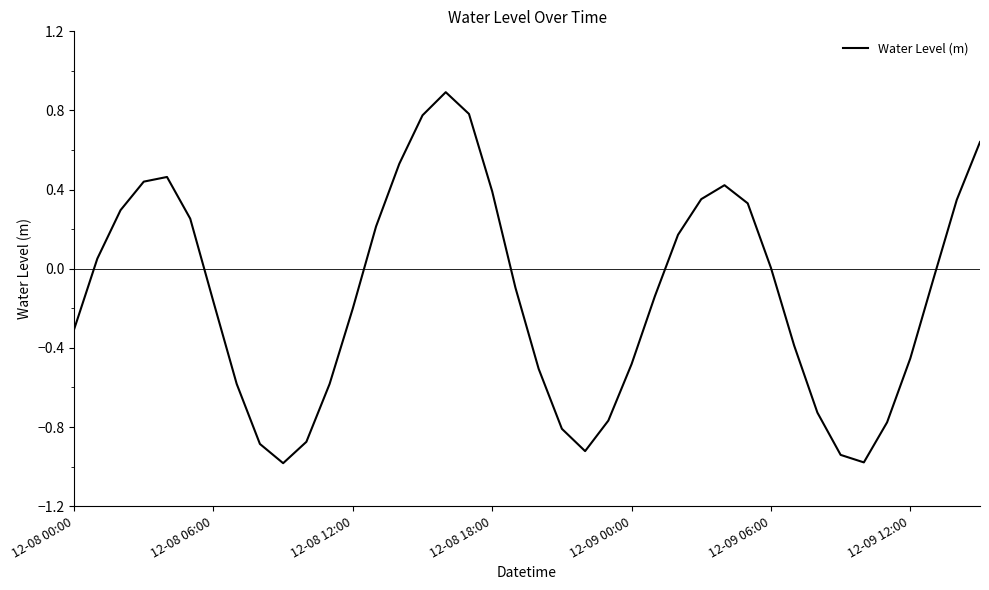

What is the minimum value shown in the chart?

-1.0